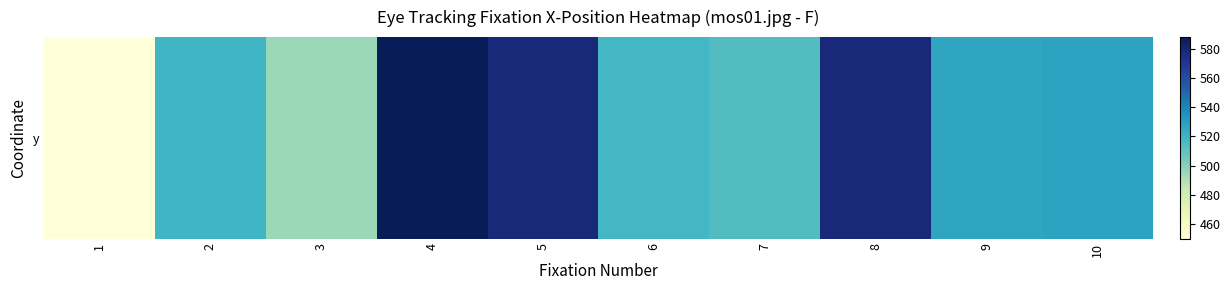

Rank the categories by value from lowest to highest.

1, 3, 7, 6, 2, 9, 10, 5, 8, 4